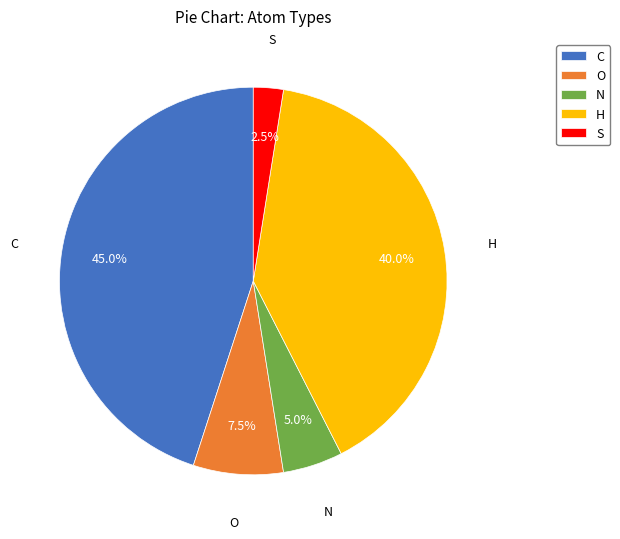

What percentage is the H slice, to the nearest percent?

40%